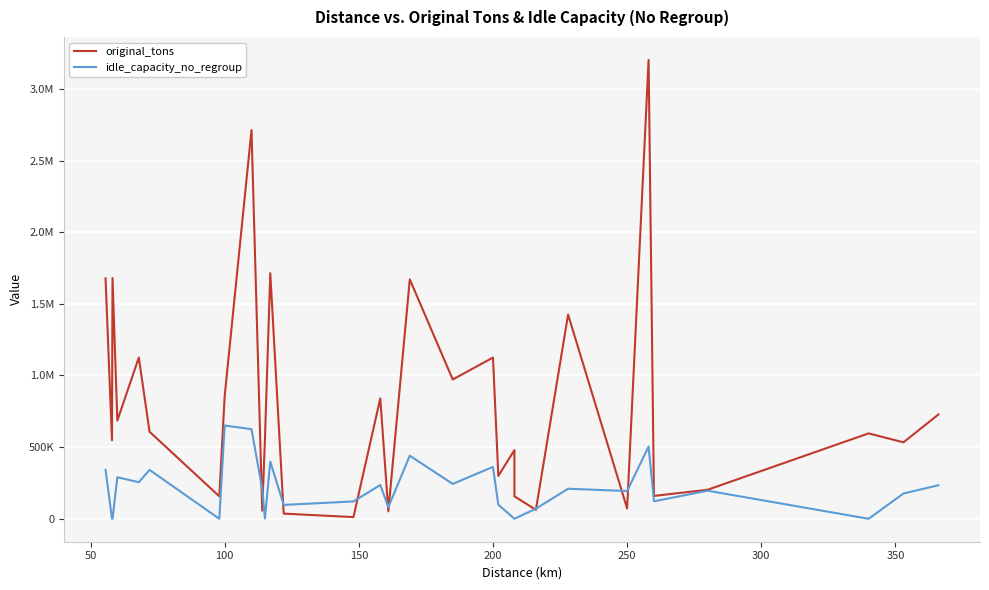

What is the average value of the idle_capacity_no_regroup series?

209600.6